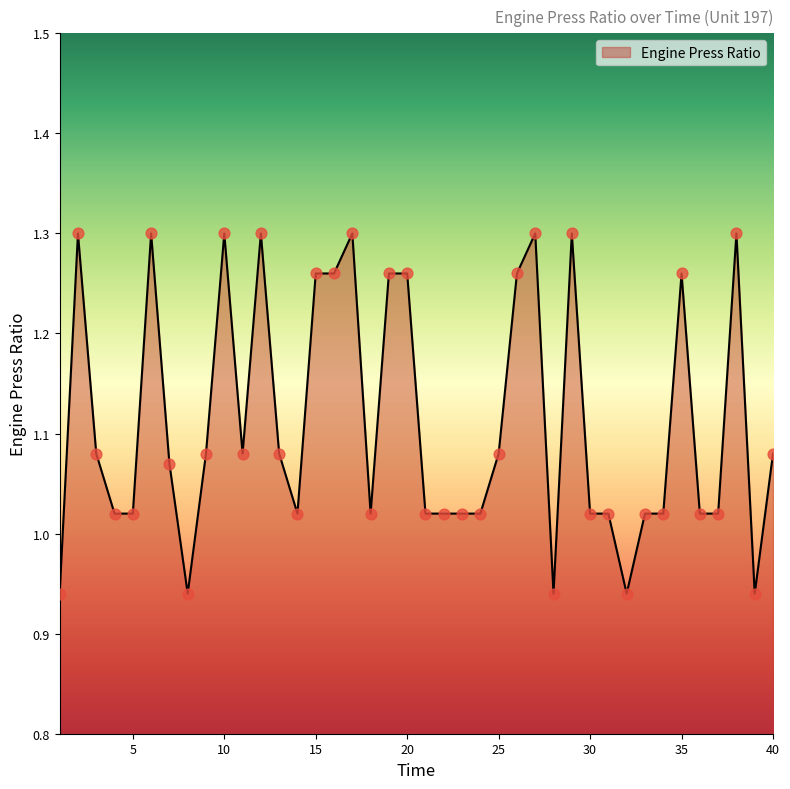

What is the difference between the maximum and minimum values?

0.4